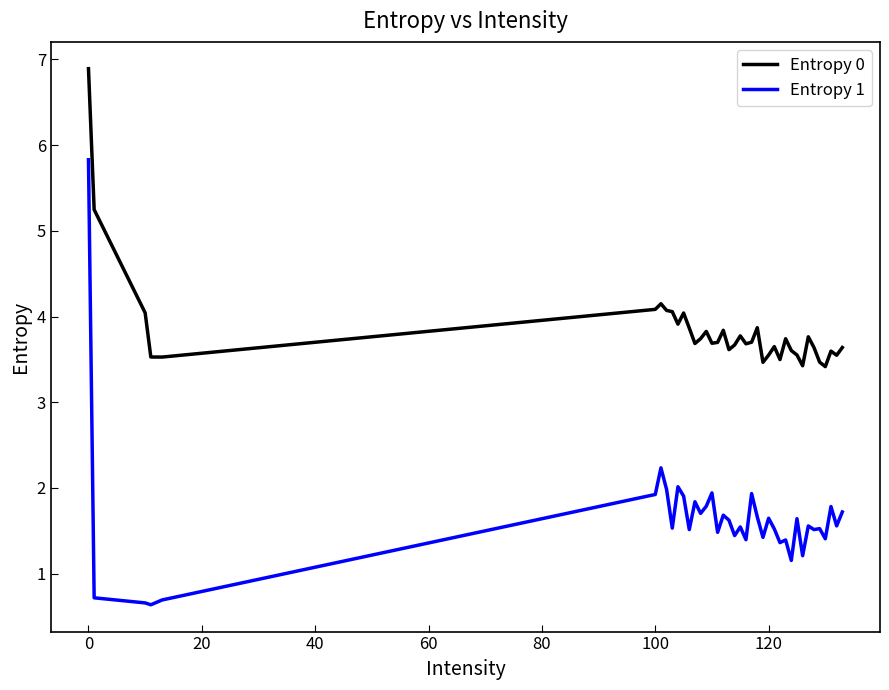

In Entropy 0, how many points are higher than both neighbors (excluding endpoints)?

10